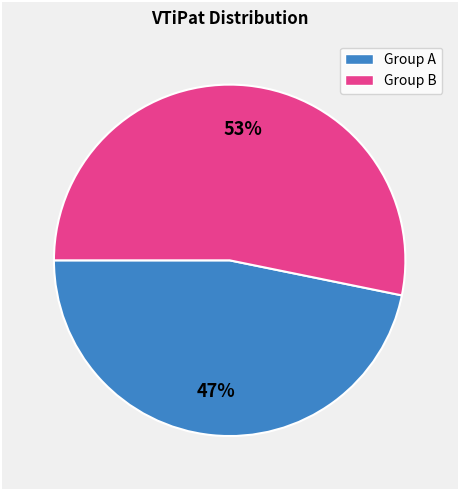

To the nearest percent, what is the average slice percentage?

50%